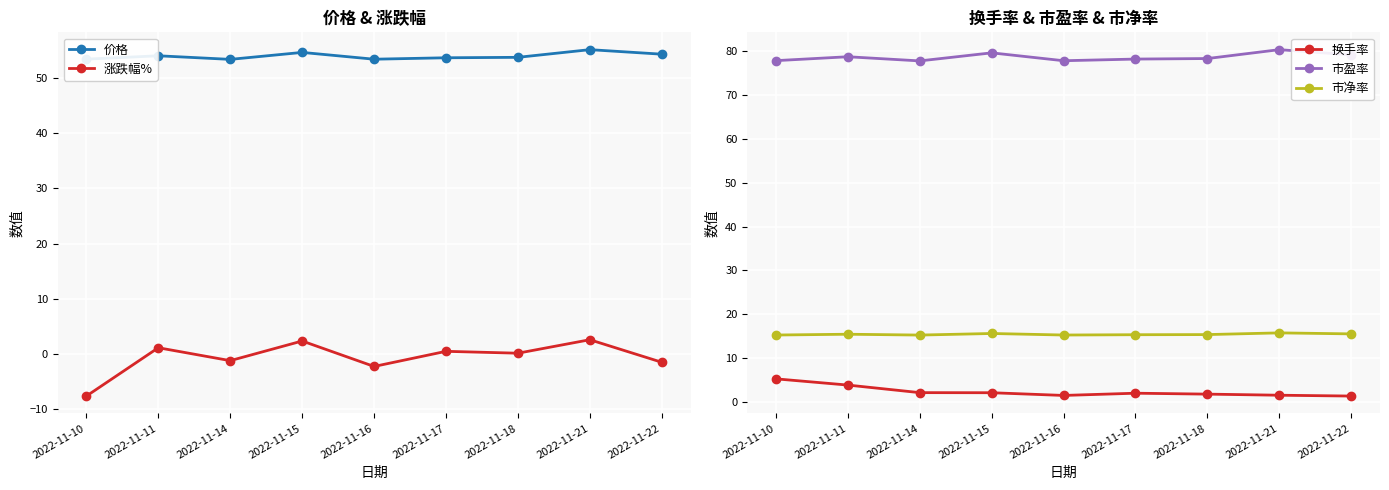

Reading left to right, transcribe all the data shown in this chart.

价格: 53.4	54.0	53.4	54.6	53.4	53.6	53.7	55.1	54.3
涨跌幅%: -7.6	1.1	-1.2	2.4	-2.2	0.5	0.1	2.6	-1.5
换手率: 5.2	3.8	2.1	2.1	1.4	1.9	1.7	1.5	1.3
市盈率: 77.9	78.8	77.8	79.7	77.9	78.3	78.4	80.4	79.2
市净率: 15.2	15.4	15.2	15.6	15.2	15.3	15.3	15.7	15.5